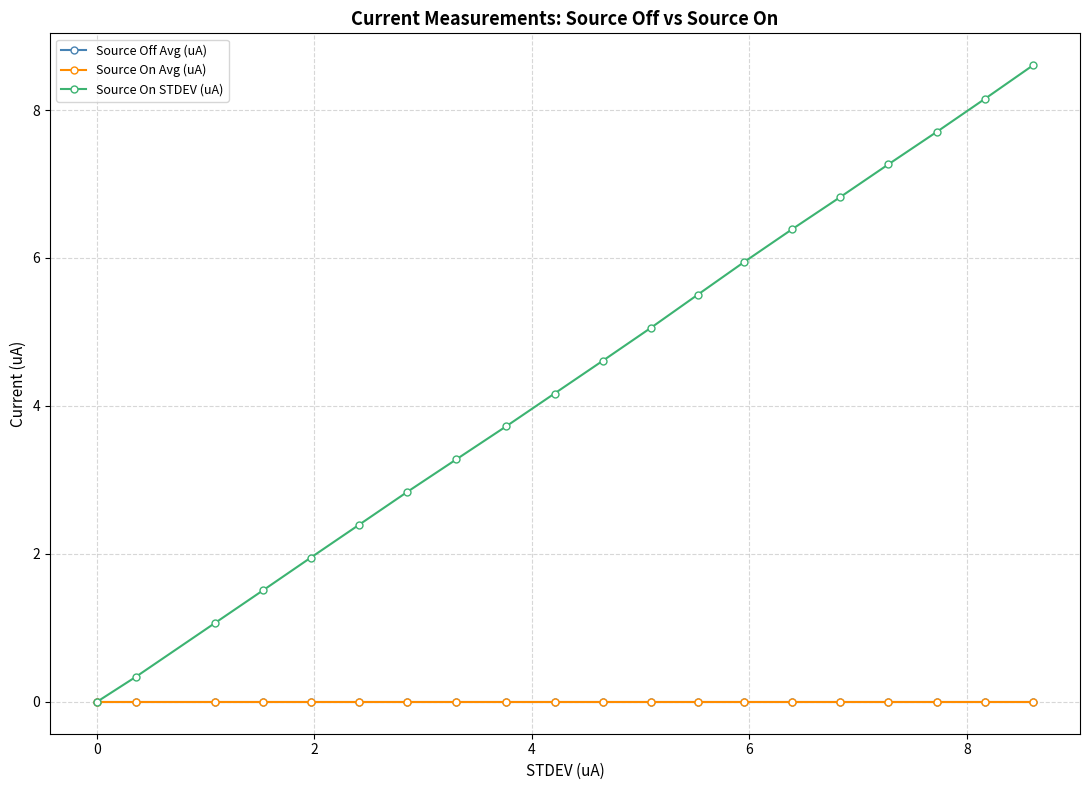

At which label is Source On STDEV (uA) closest to 4?

9